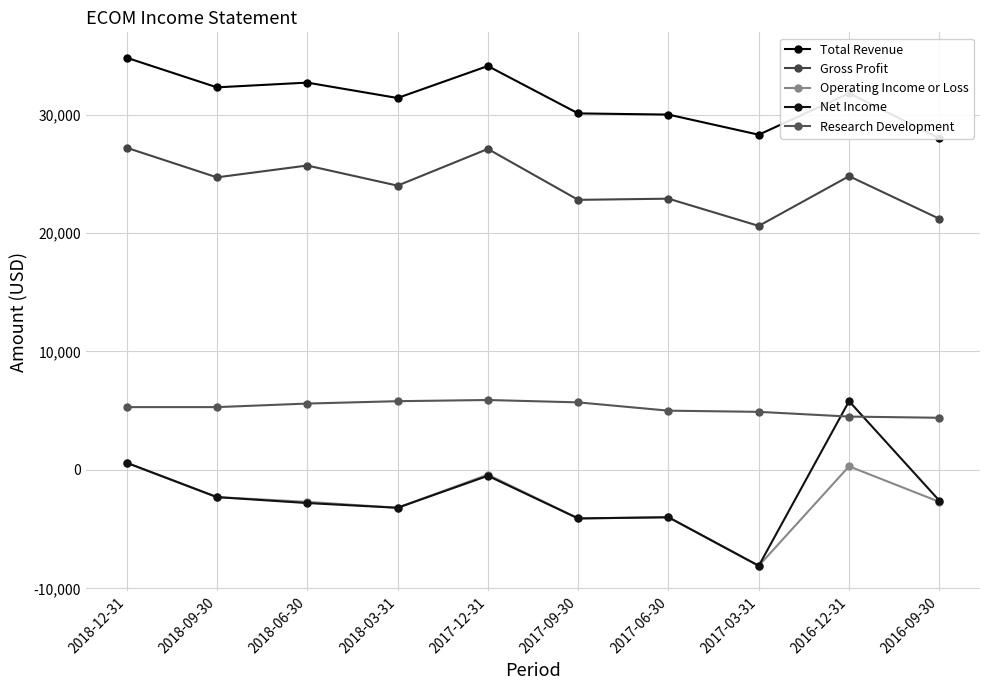

Reading left to right, transcribe all the data shown in this chart.

Total Revenue: 34800	32300	32700	31400	34100	30100	30000	28300	31800	28000
Gross Profit: 27200	24700	25700	24000	27100	22800	22900	20600	24800	21200
Operating Income or Loss: 600	-2300	-2700	-3200	-400	-4100	-4000	-8100	300	-2700
Net Income: 600	-2300	-2800	-3200	-500	-4100	-4000	-8100	5800	-2600
Research Development: 5300	5300	5600	5800	5900	5700	5000	4900	4500	4400